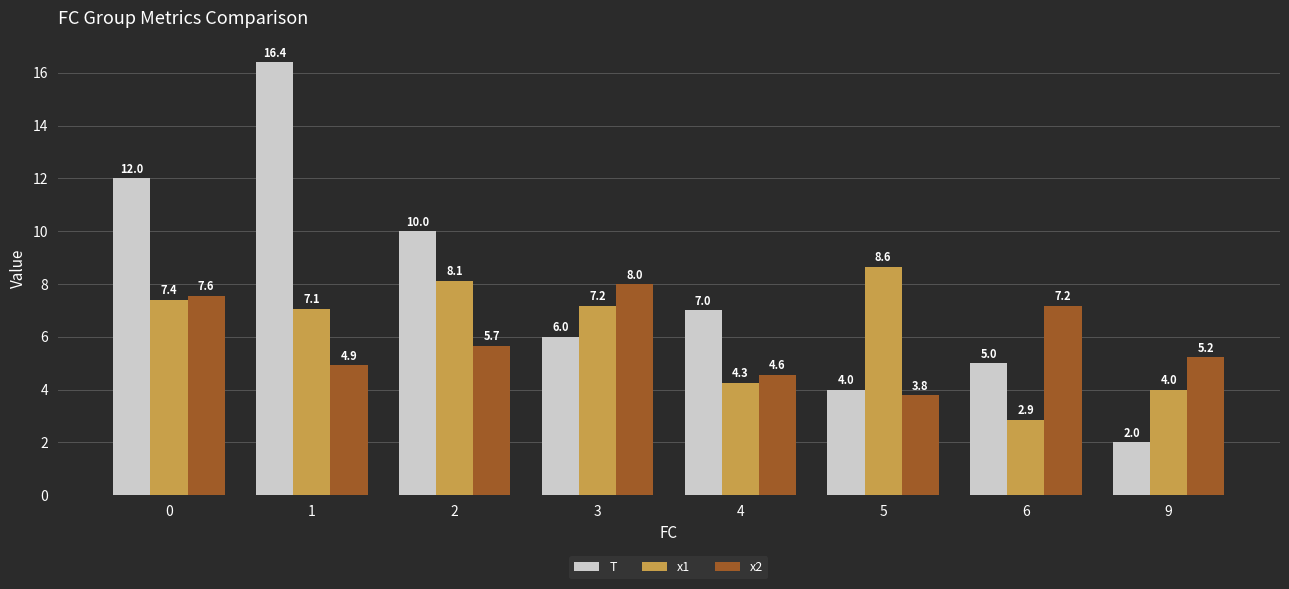

At 0, list the series in order from largest to smallest.

T, x2, x1